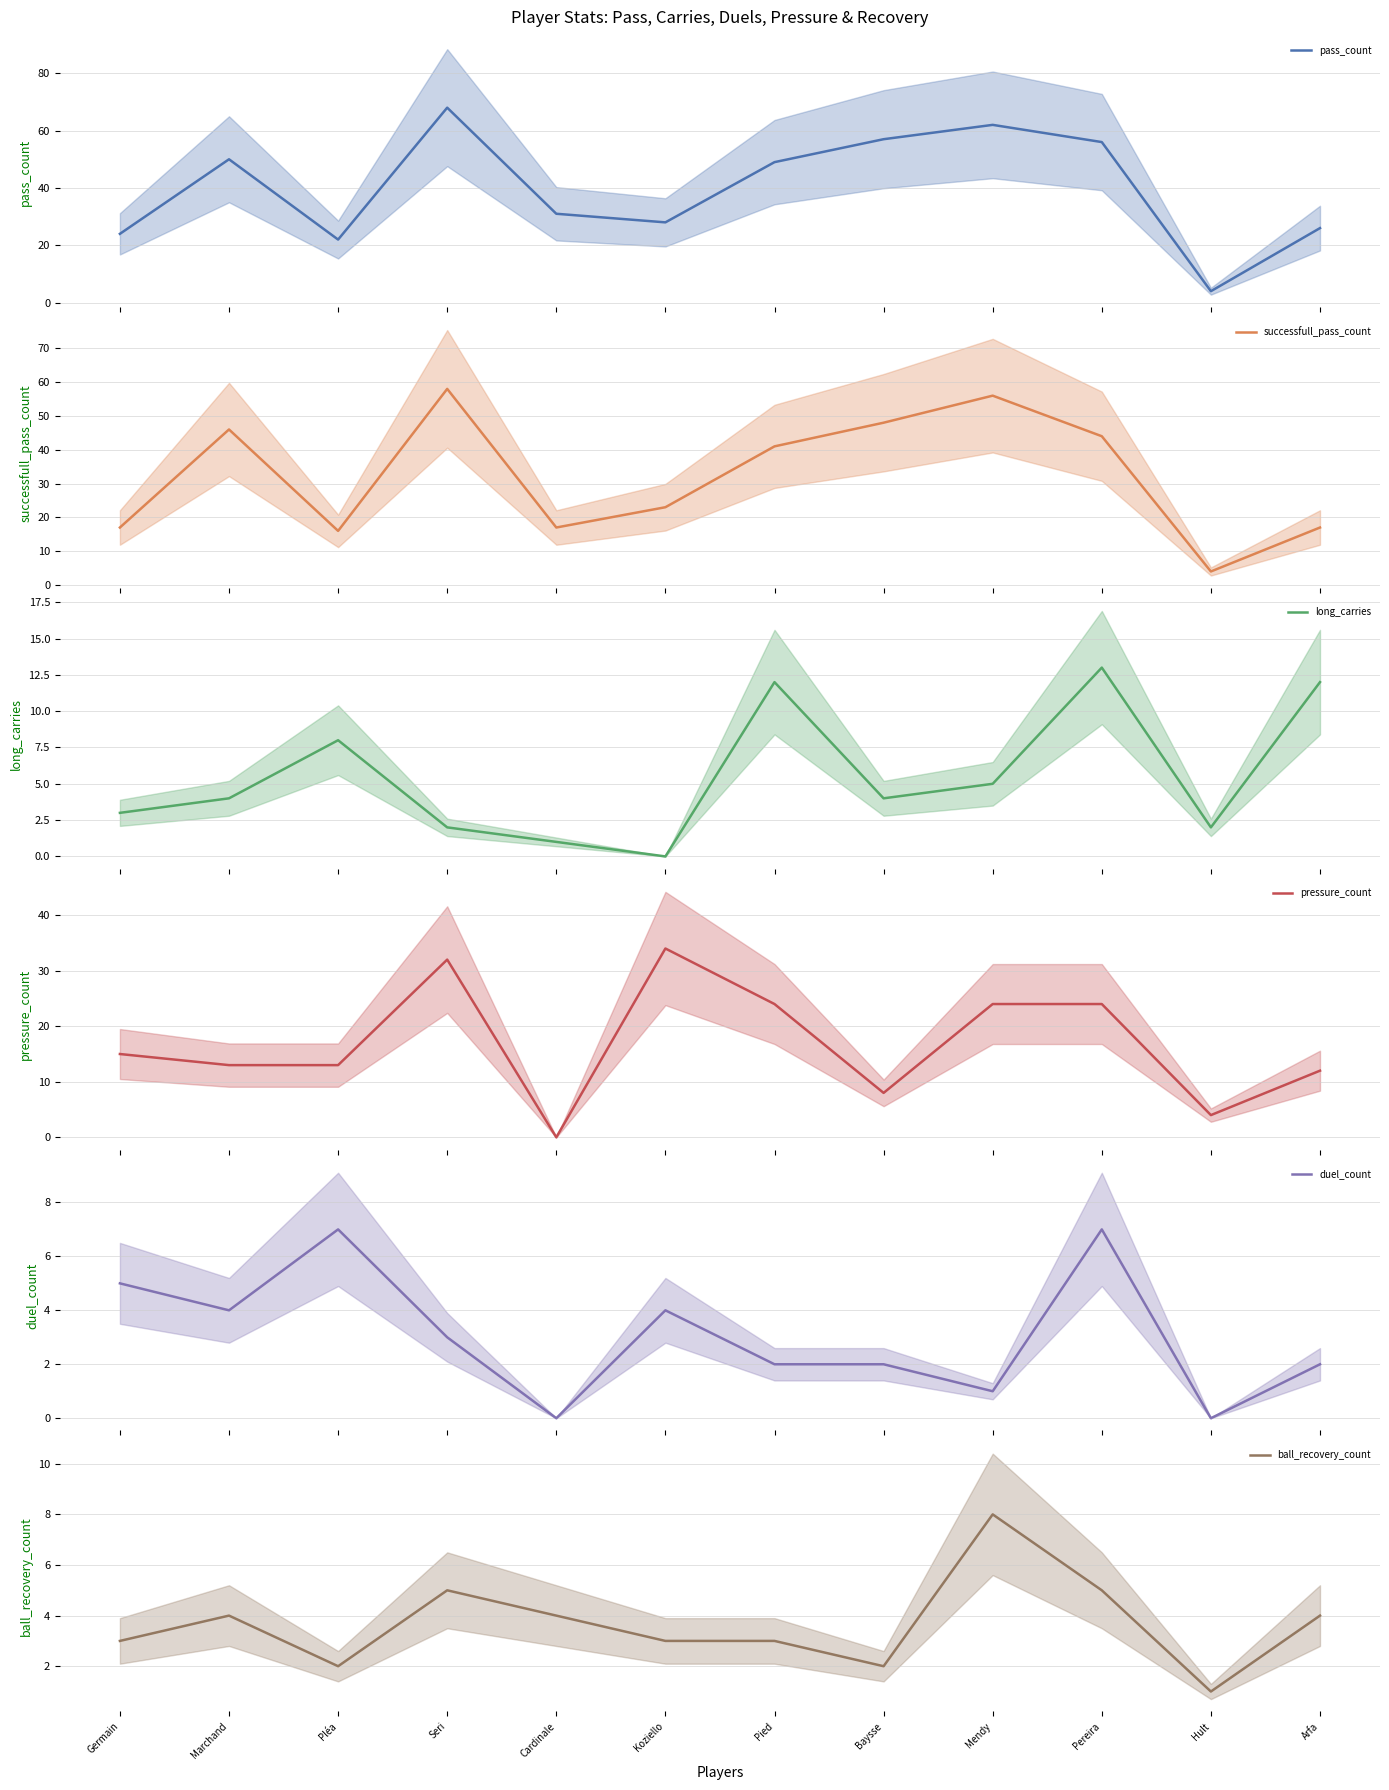

True or false: successfull_pass_count and long_carries intersect in this chart.

False